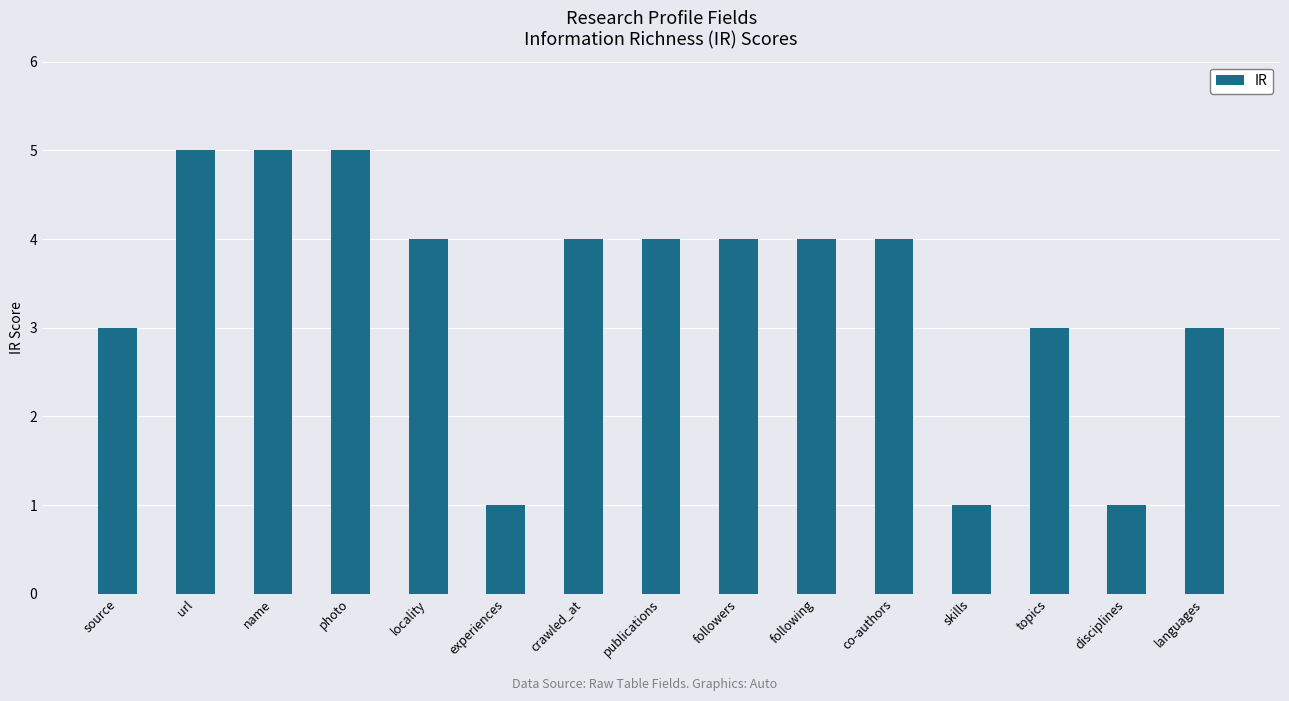

Read the value at disciplines.

1